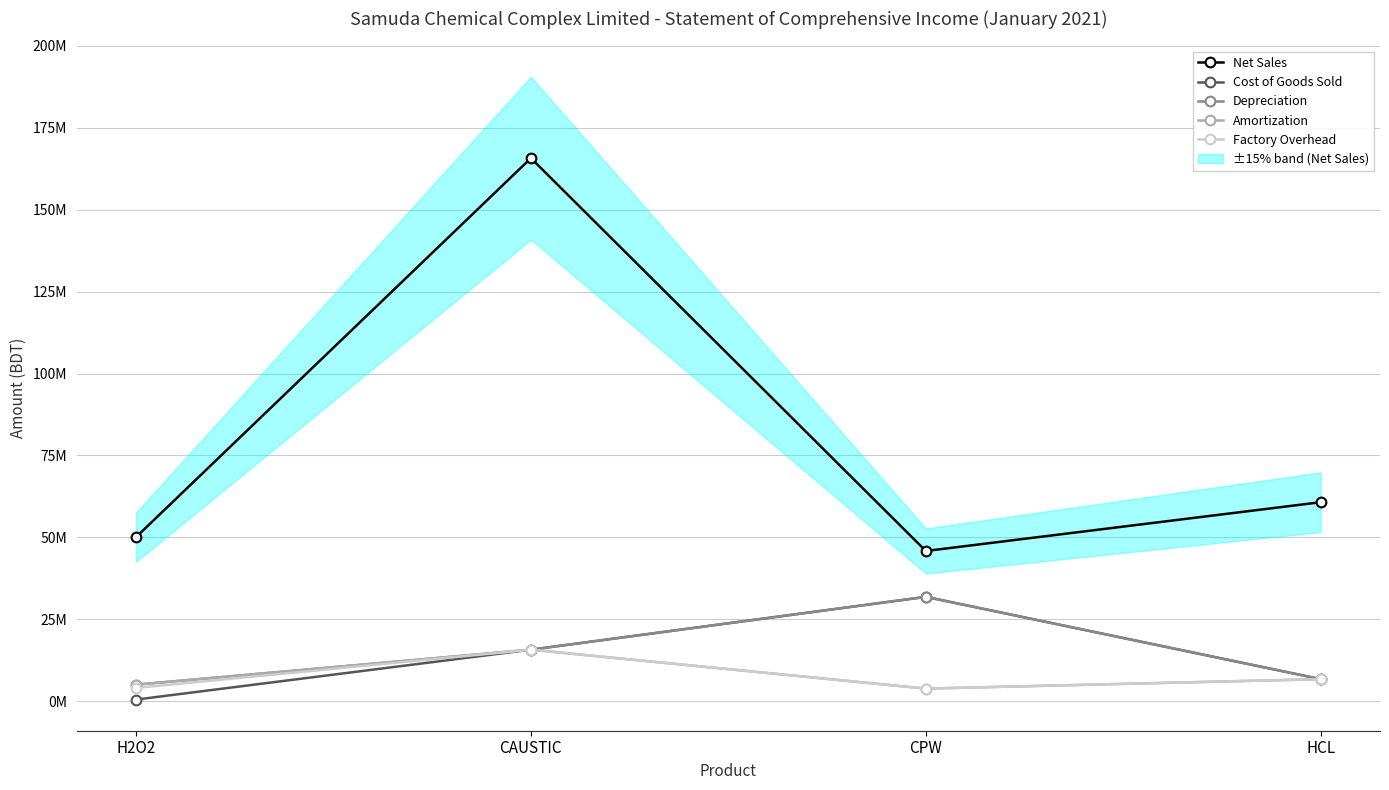

What is the difference between the highest and lowest values at CPW?

42000000